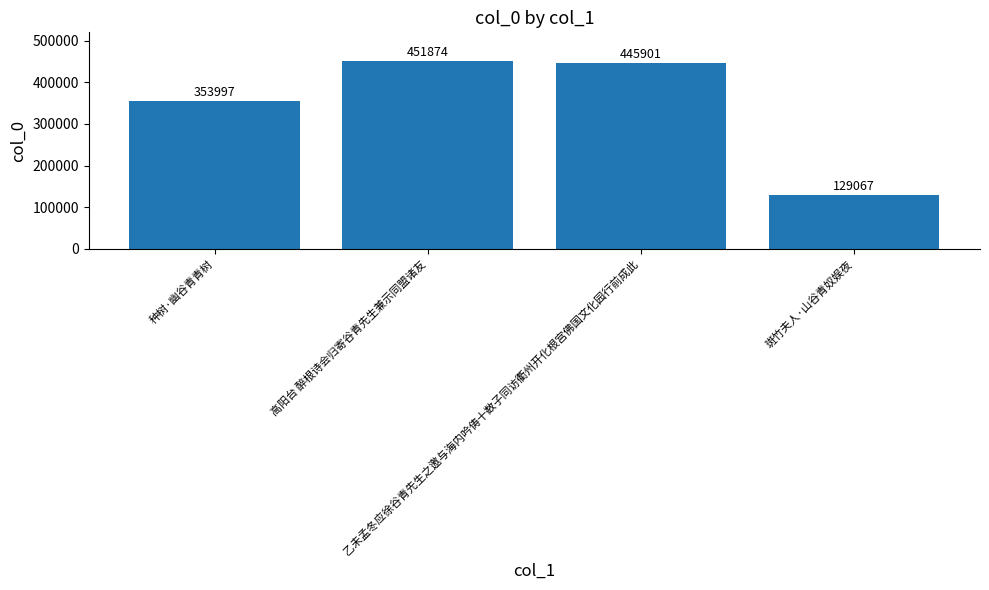

The chart shows a value of 615077 at 种树·幽谷青青树. True or false?

False